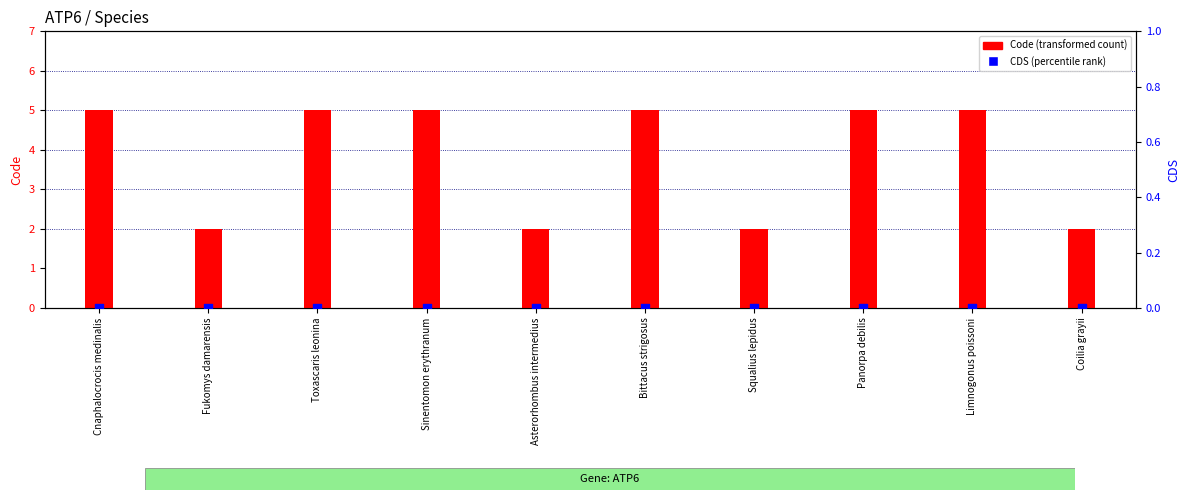

Is the value of CDS at Cnaphalocrocis medinalis greater than the value of Code at Sinentomon erythranum?

No